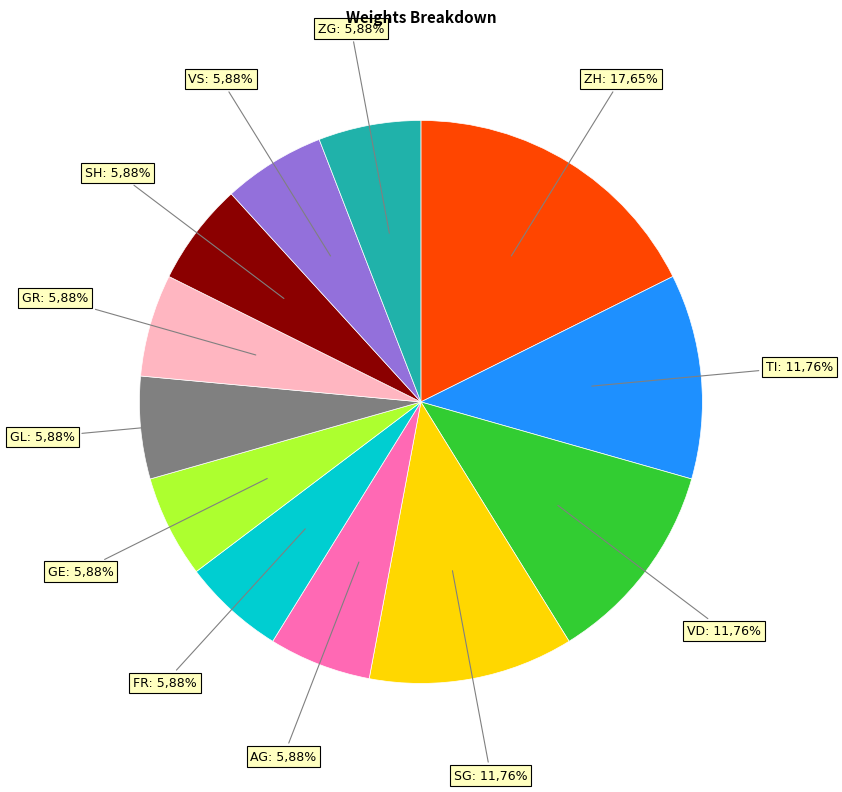

Is FR the majority of the pie?

No